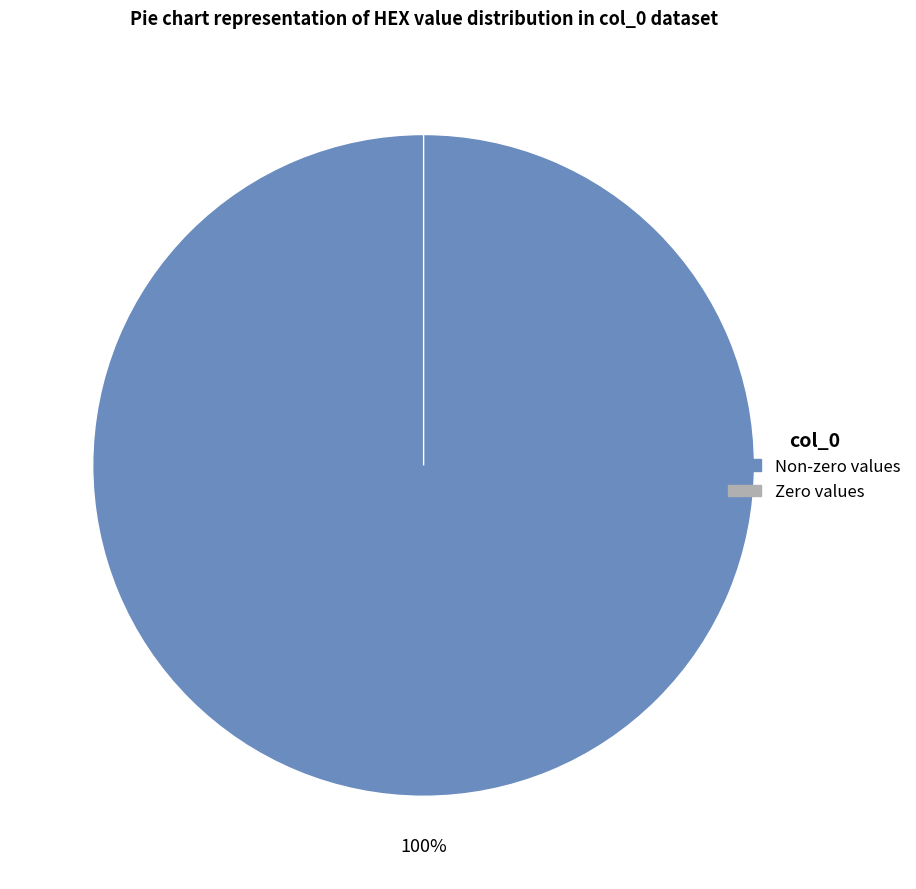

Between 0 and 1, which is larger?

1